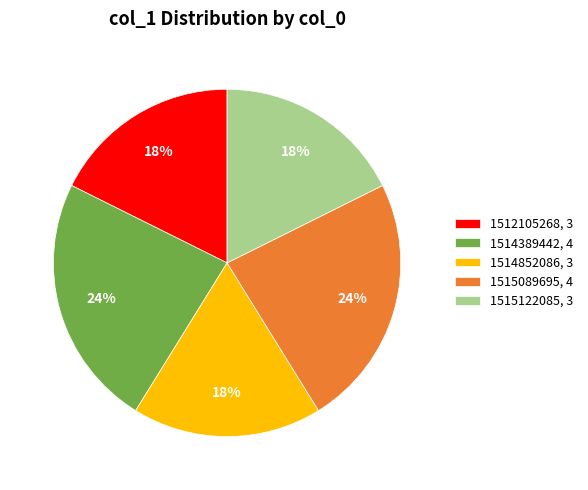

Is the sum of 1515122085, 3 and 1512105268, 3 greater than half?

No